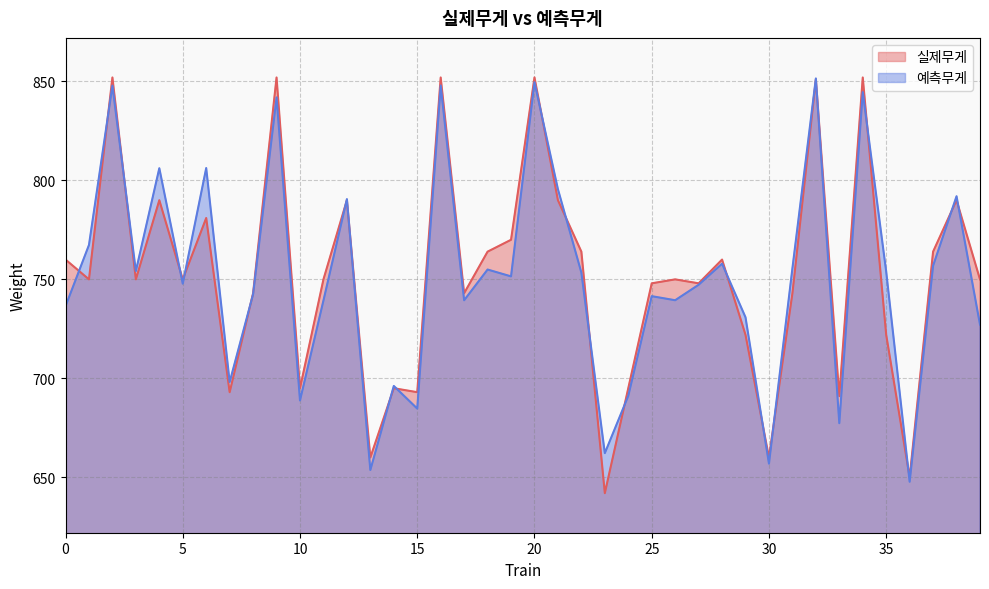

Does the chart have visible grid lines?

Yes